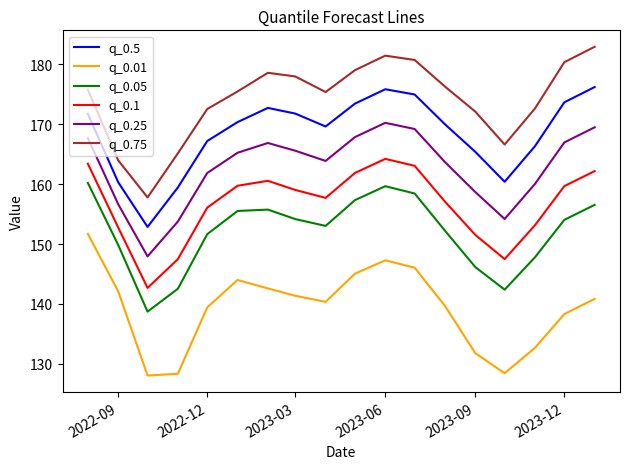

What is the difference between the maximum and minimum values in the q_0.05 series?

21.5